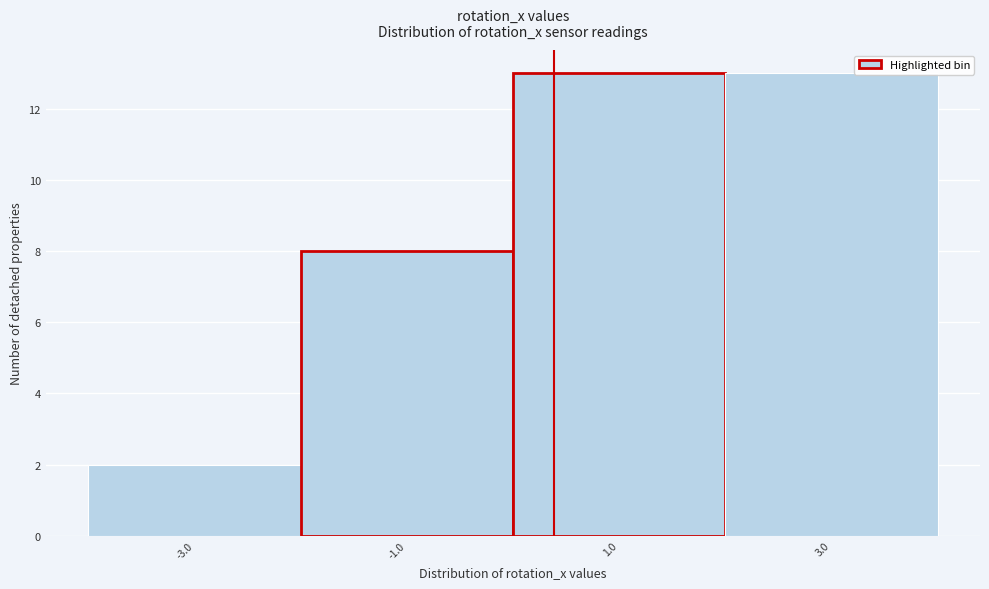

Reading left to right, list all the values displayed in this chart.

2	8	13	13